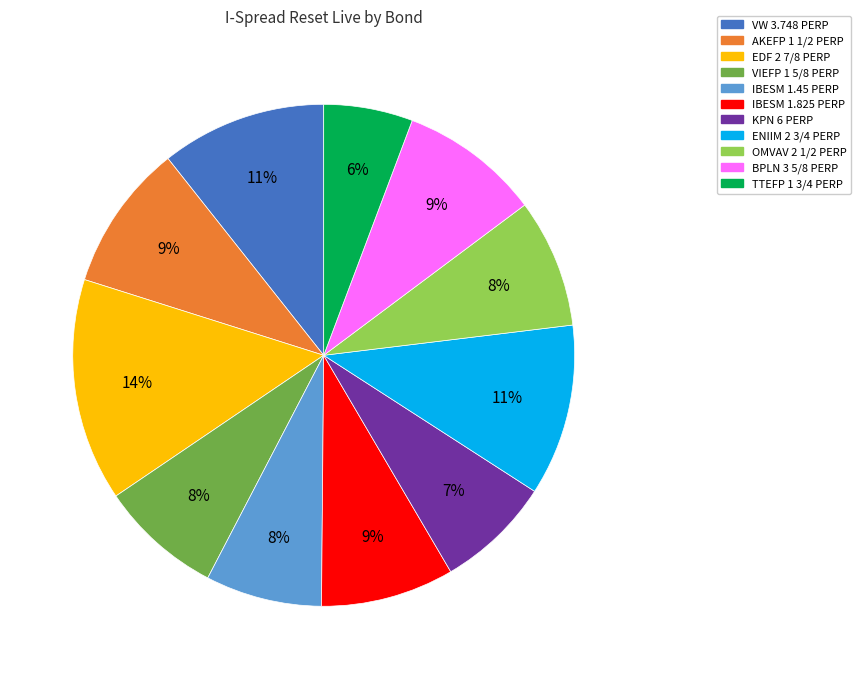

Which has a higher value, IBESM 1.825 PERP or EDF 2 7/8 PERP?

EDF 2 7/8 PERP